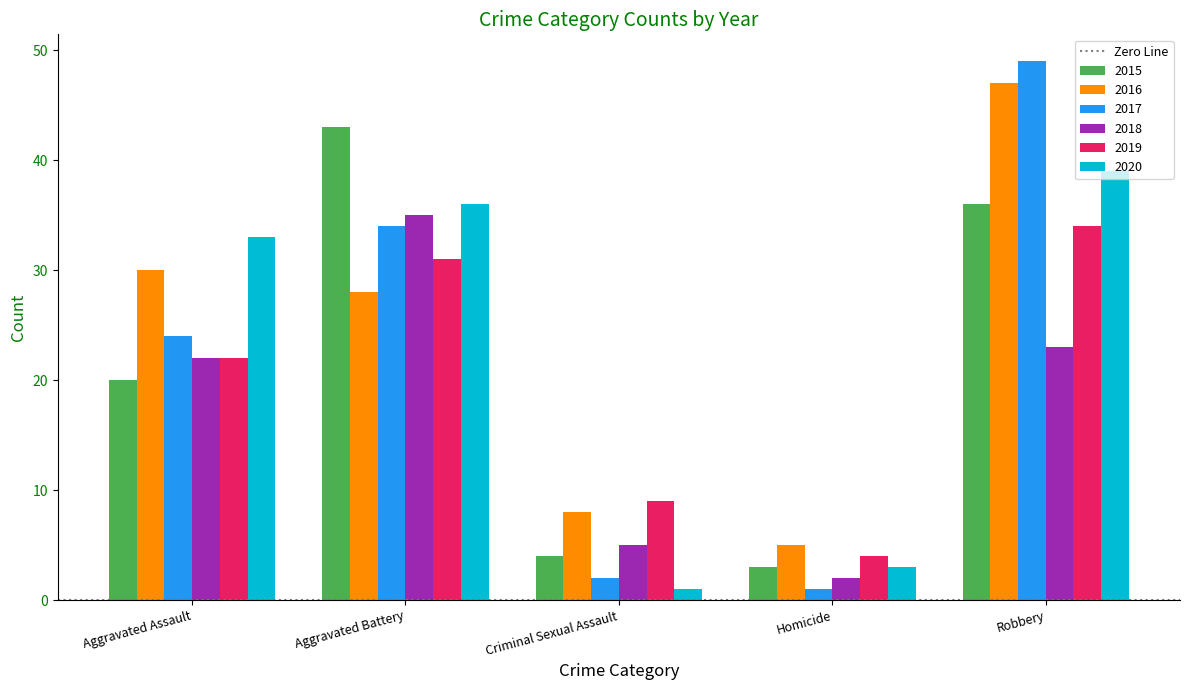

True or false: 2017 has a value of 2 at Criminal Sexual Assault.

True